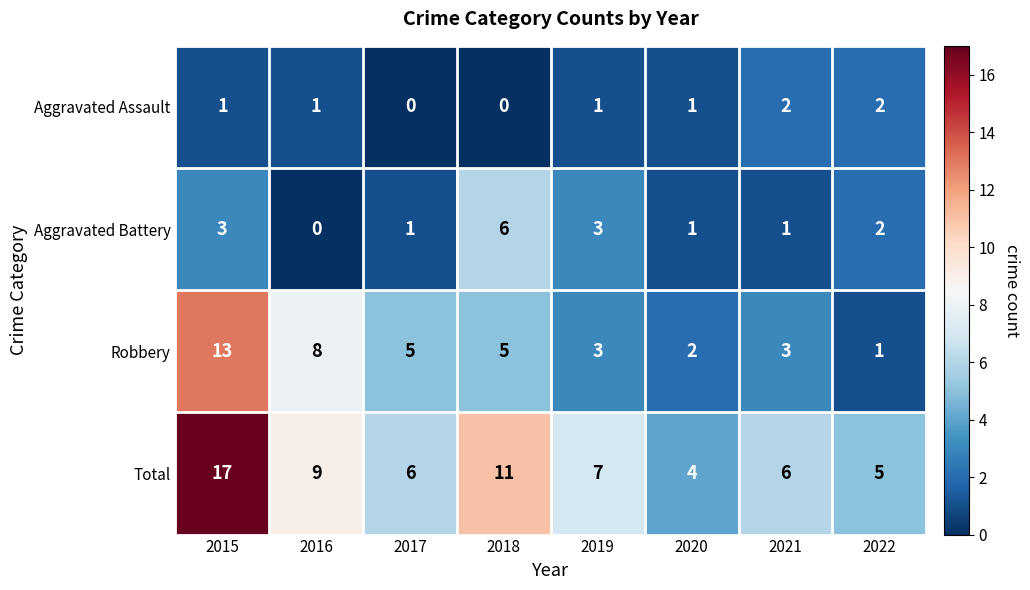

What is the greatest value displayed?

17